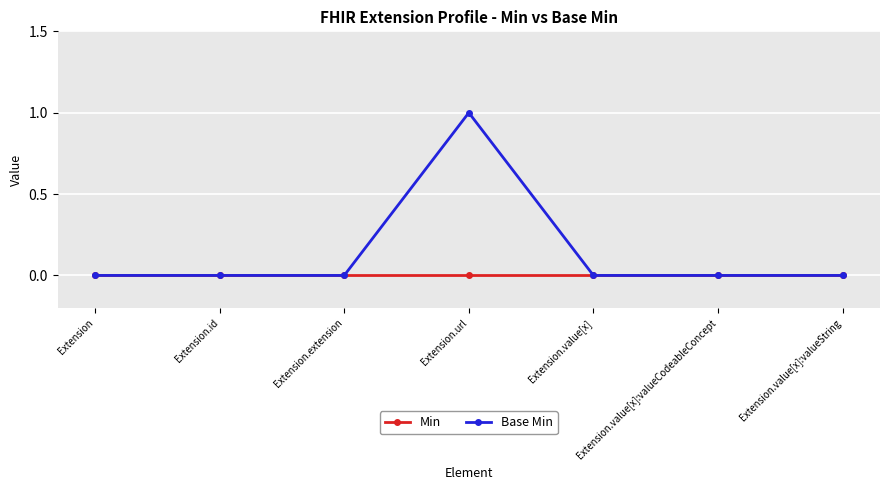

Which series has the widest spread of values?

Base Min